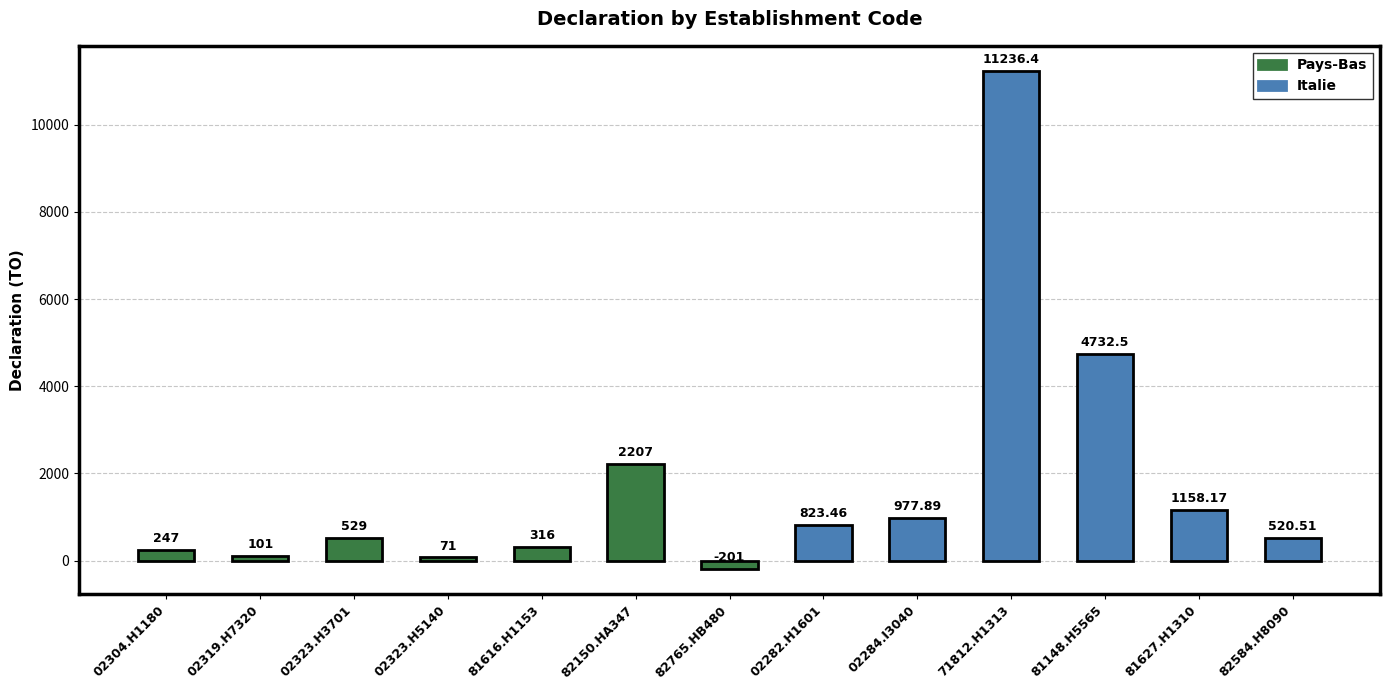

Approximately how many times larger is the value at 82584.H8090 compared to 02323.H5140?

7.3